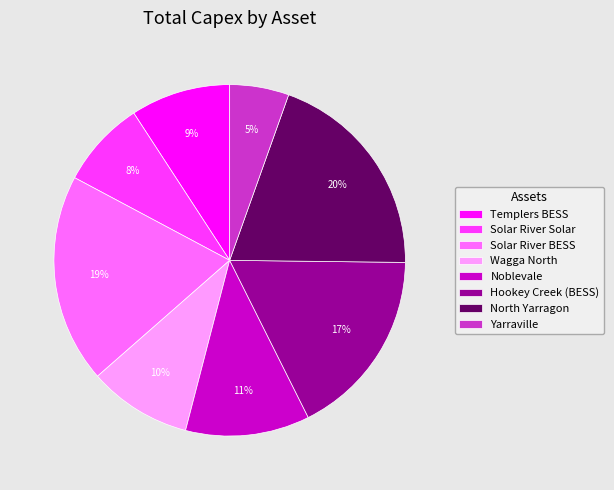

What is the ratio of the value at Noblevale to the value at North Yarragon?

0.6